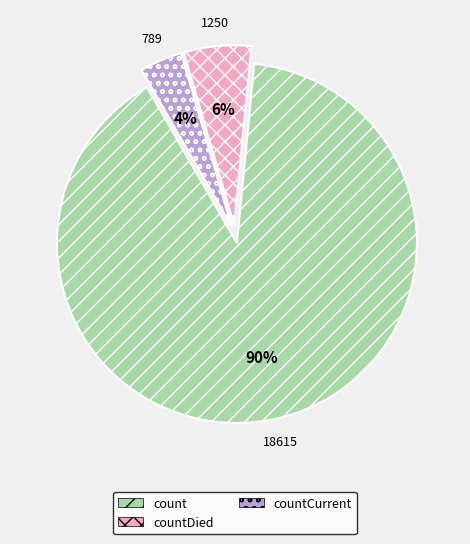

Which slice represents more than half of the pie?

count